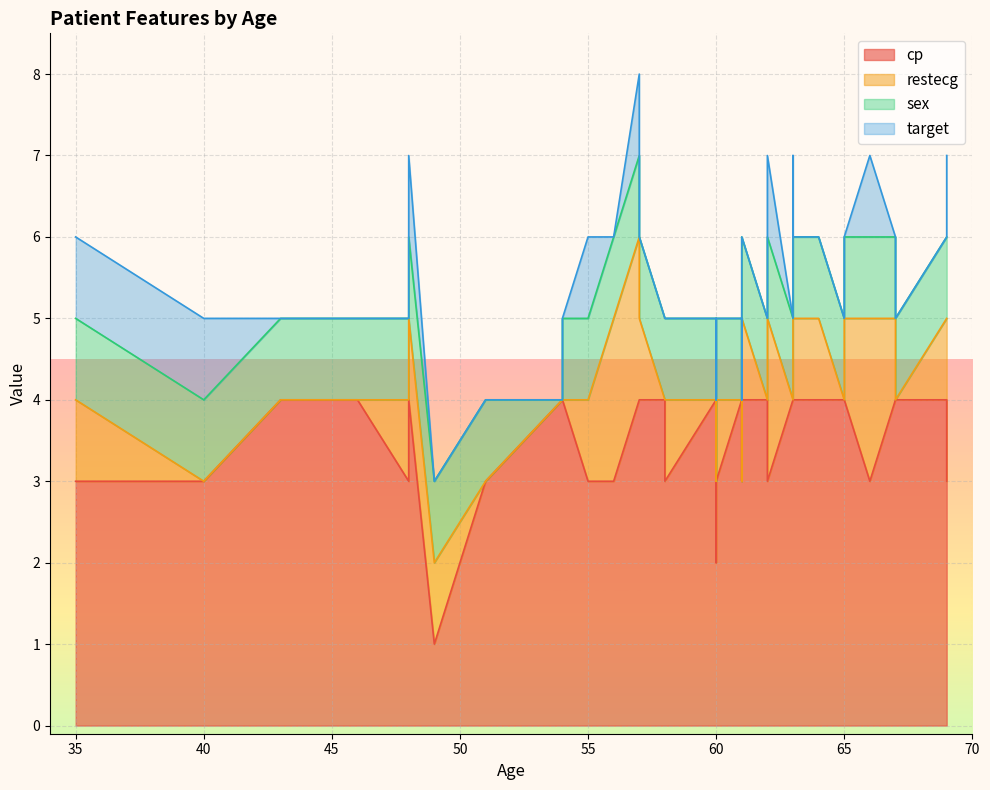

In target, how many points are higher than both neighbors (excluding endpoints)?

5